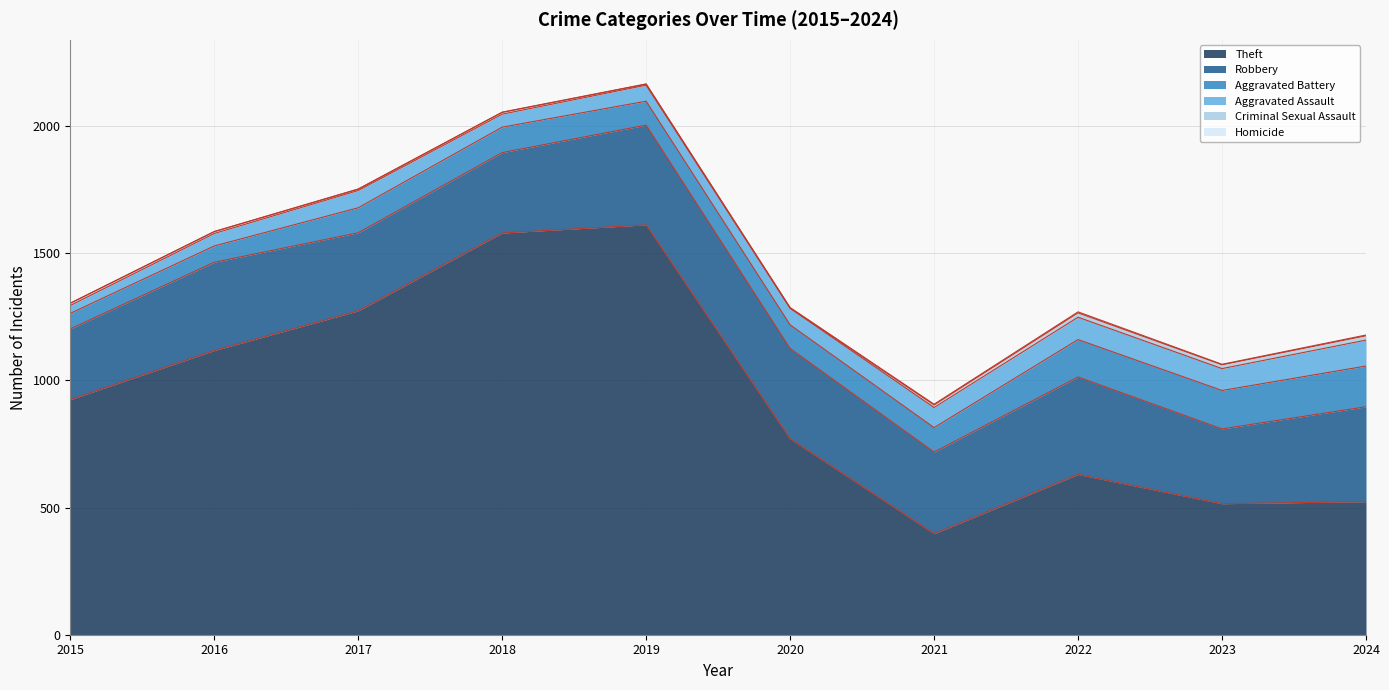

True or false: Aggravated Assault and Robbery cross at least once.

False